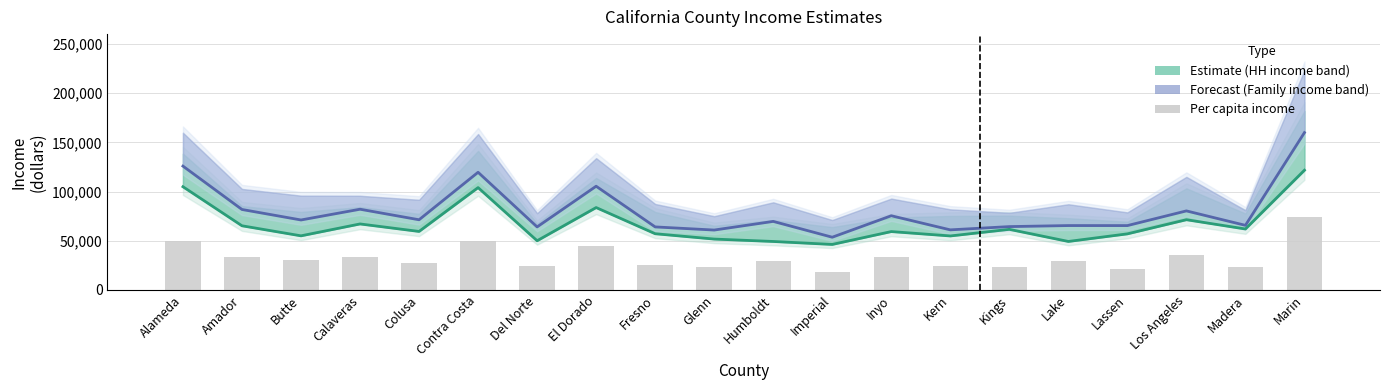

The value of Estimate (Median HH income) at Amador is 65187. True or false?

True